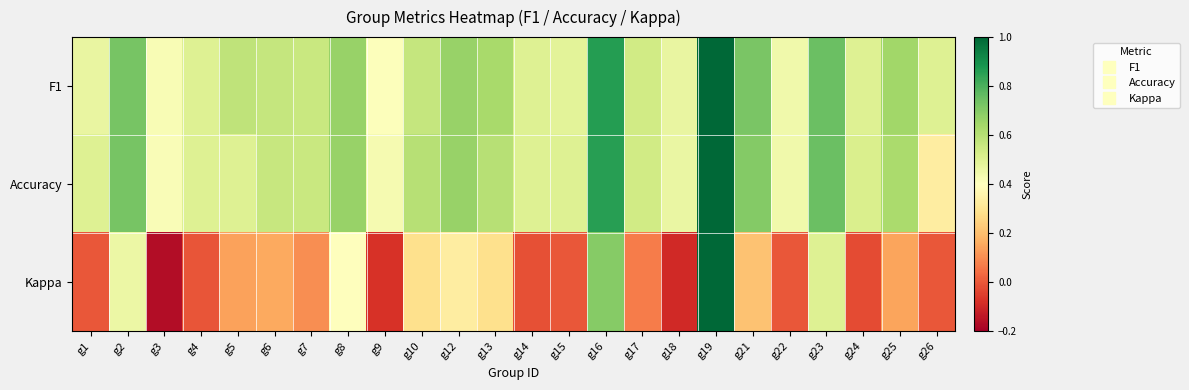

Which category has the highest value across all series?

g19